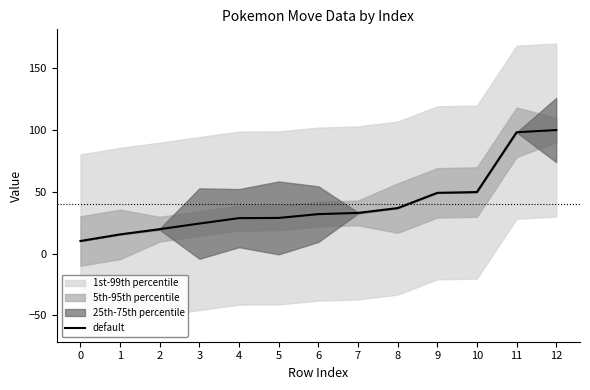

Read the value at 12.

100.0